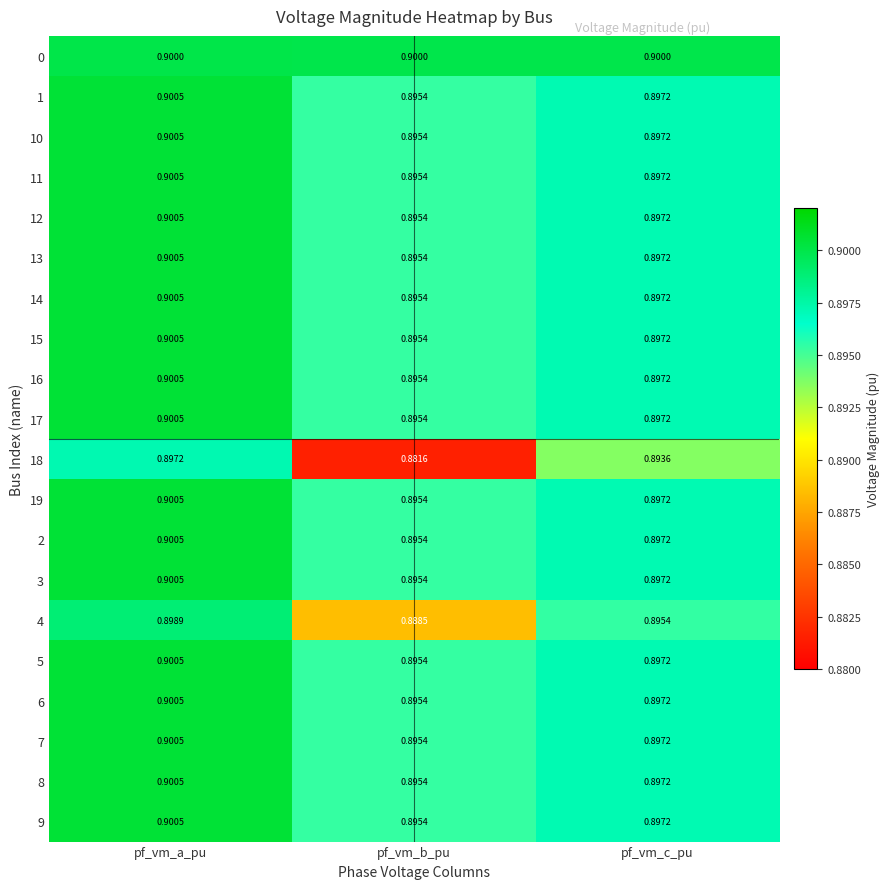

Which series has the widest spread of values?

18